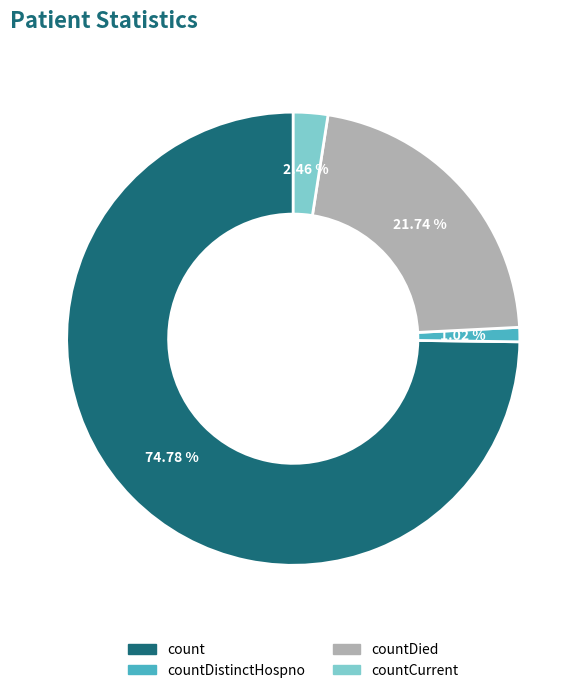

Does any single category account for the majority?

Yes